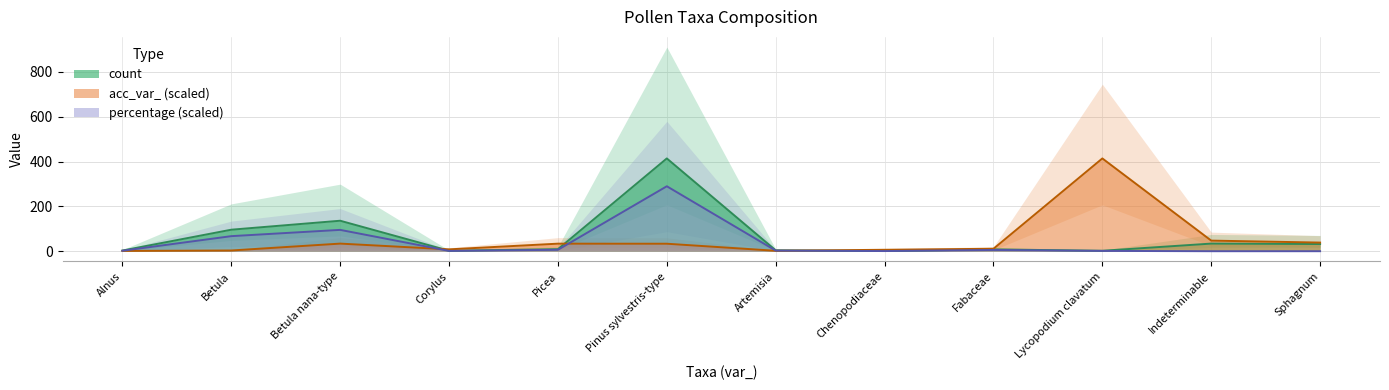

What is the label of the 8th point from the left?

Chenopodiaceae